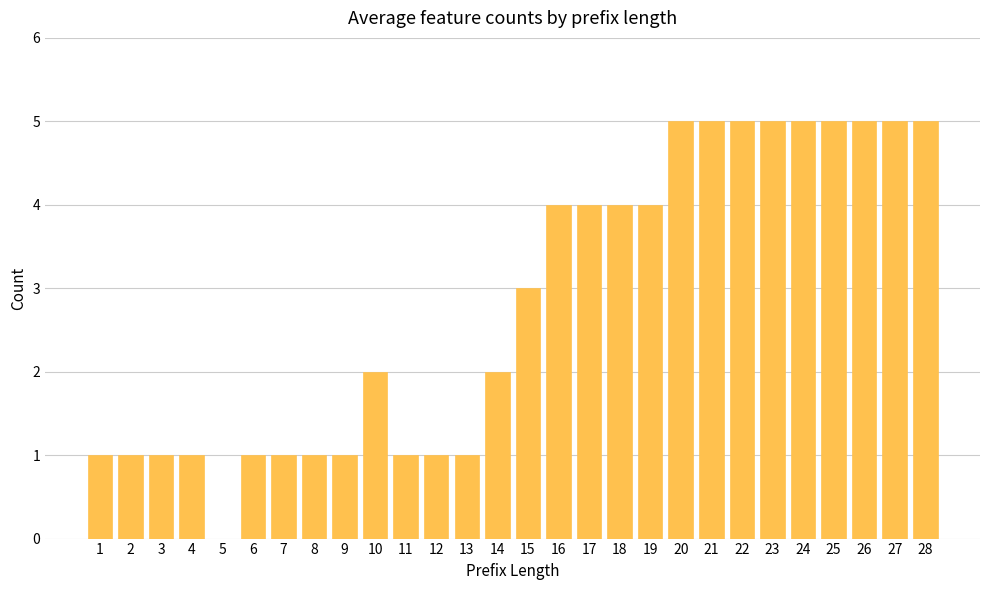

What is the maximum value shown in the chart?

5